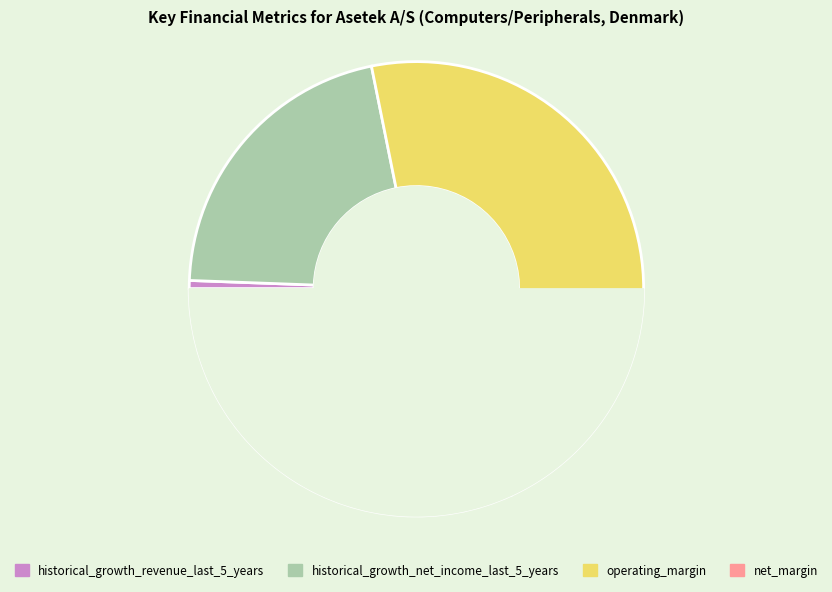

Is the sum of historical_growth_revenue_last_5_years and historical_growth_net_income_last_5_years greater than half?

No